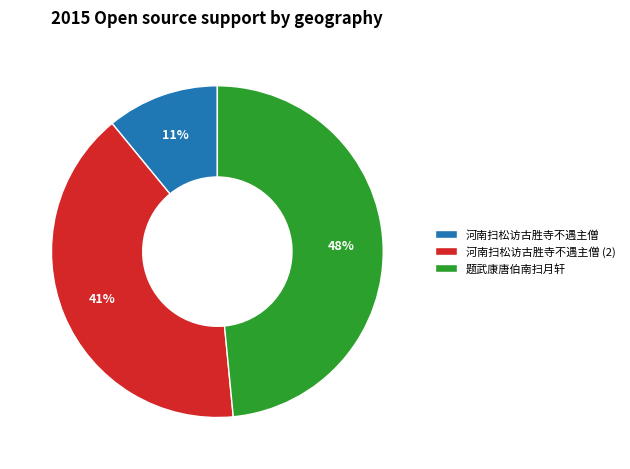

Approximately how many times larger is the value at 河南扫松访古胜寺不遇主僧 compared to 河南扫松访古胜寺不遇主僧 (2)?

0.3